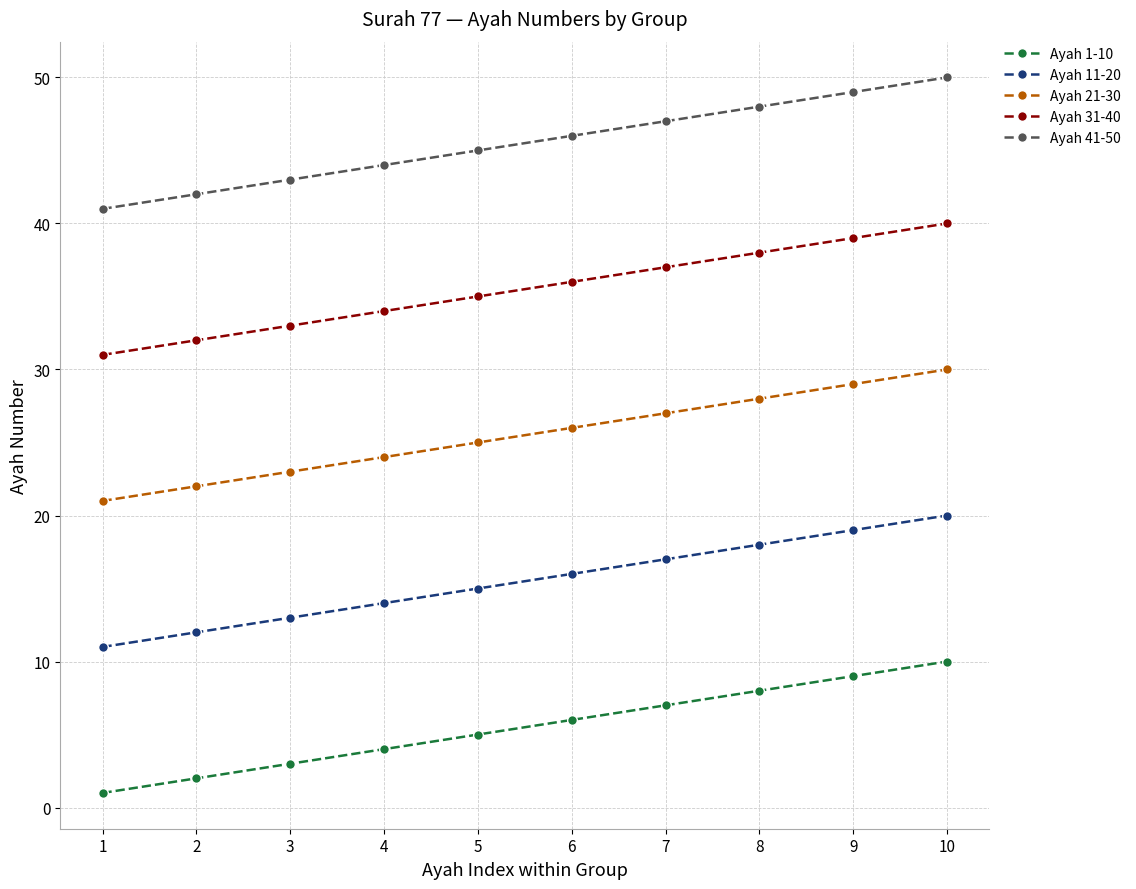

Rank the series at 3 from lowest to highest value.

Ayah 1-10, Ayah 11-20, Ayah 21-30, Ayah 31-40, Ayah 41-50